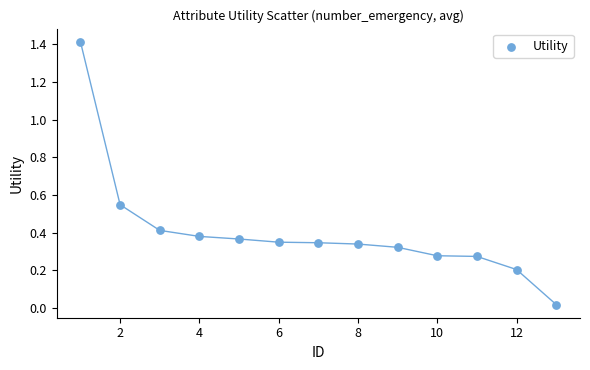

What is the range of Y values (max minus min)?

1.4